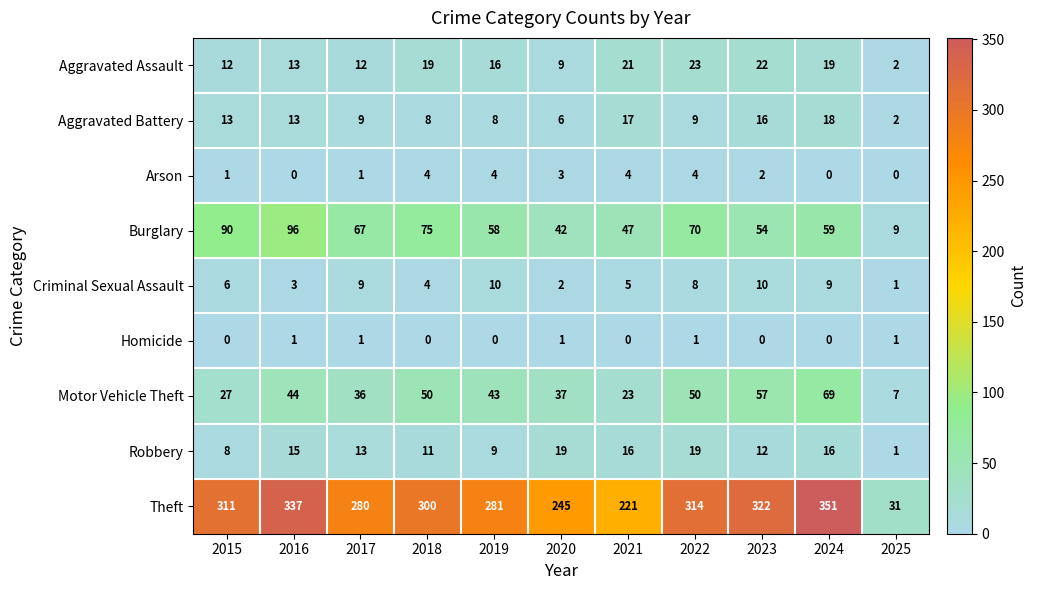

At 2020, list the series in order from largest to smallest.

Theft, Burglary, Motor Vehicle Theft, Robbery, Aggravated Assault, Aggravated Battery, Arson, Criminal Sexual Assault, Homicide